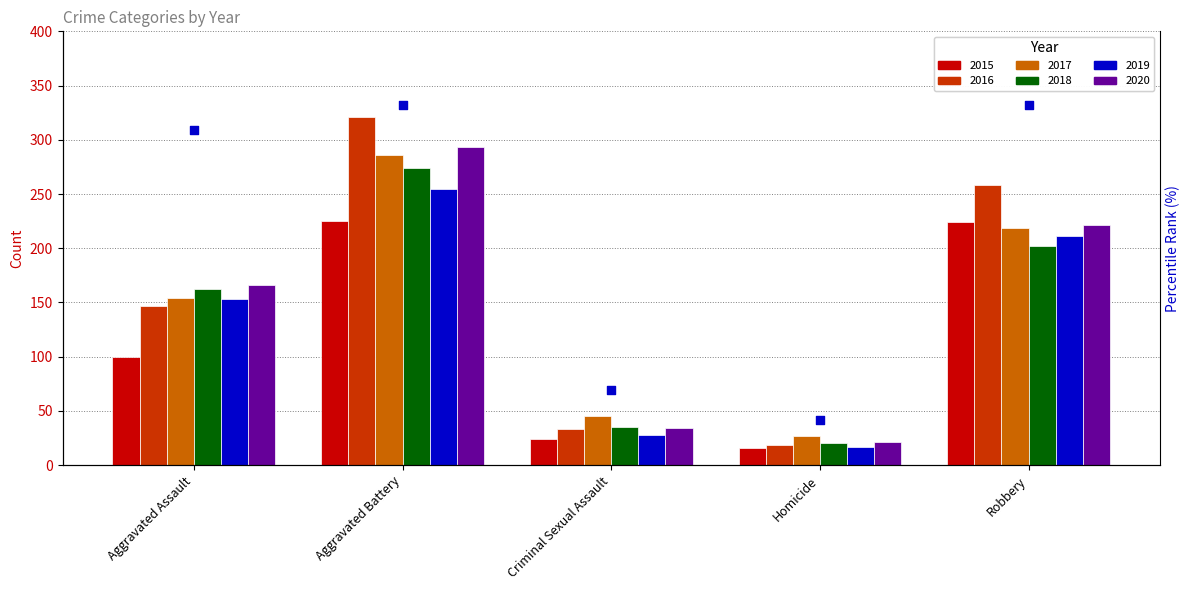

Is the value of 2017 at Aggravated Battery greater than the value of 2018 at Aggravated Assault?

Yes